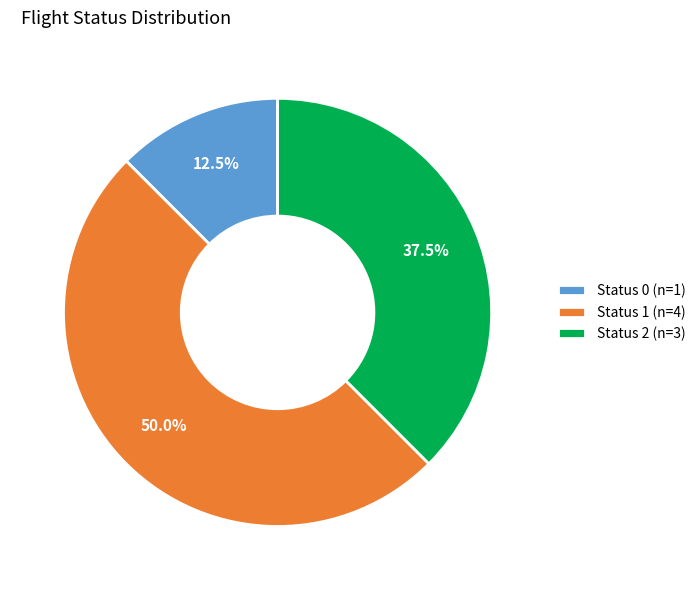

Does Status 0 (n=1) represent more than half of the total?

No